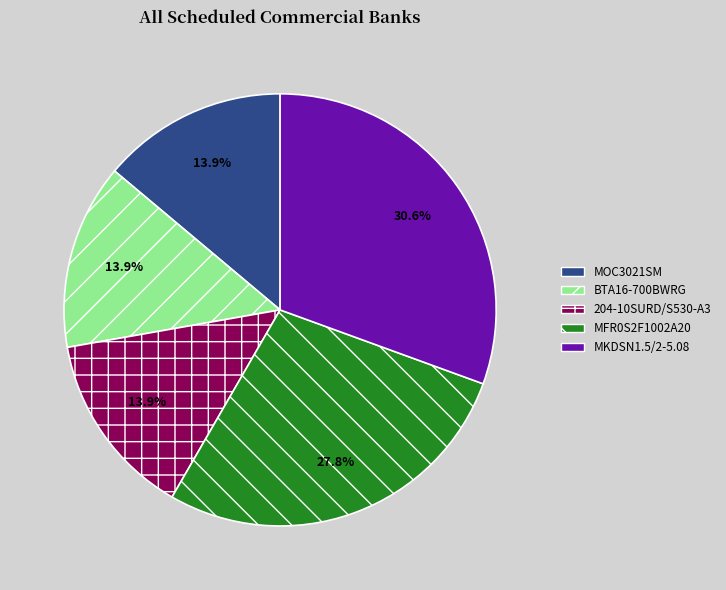

What percentage is the 204-10SURD/S530-A3 slice, to the nearest percent?

14%